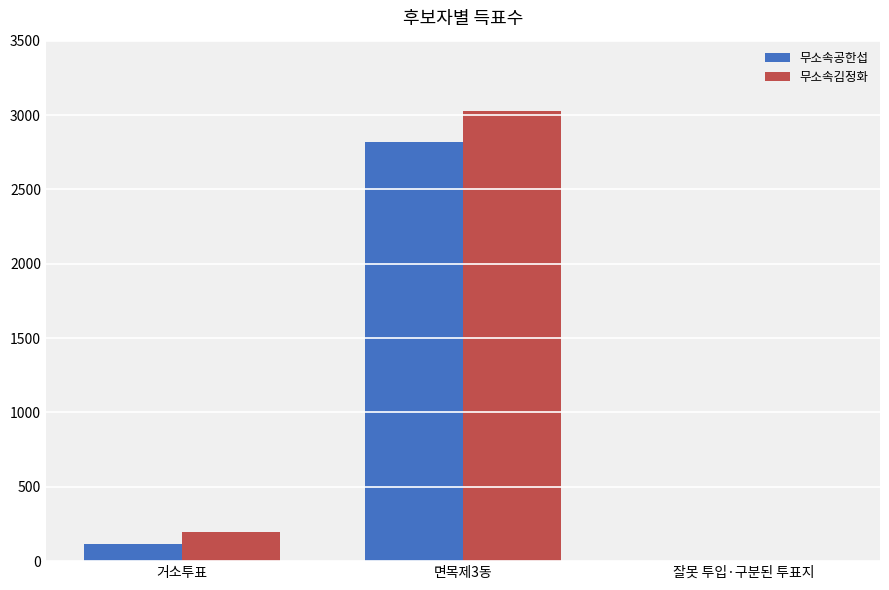

Is the value of 무소속공한섭 at 잘못 투입·구분된 투표지 greater than the value of 무소속김정화 at 거소투표?

No